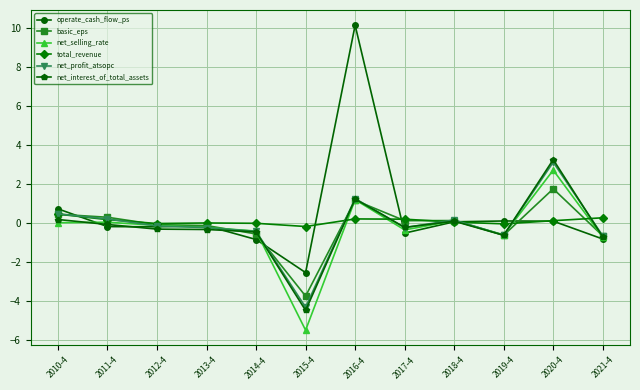

Which series has the largest total across all categories?

operate_cash_flow_ps